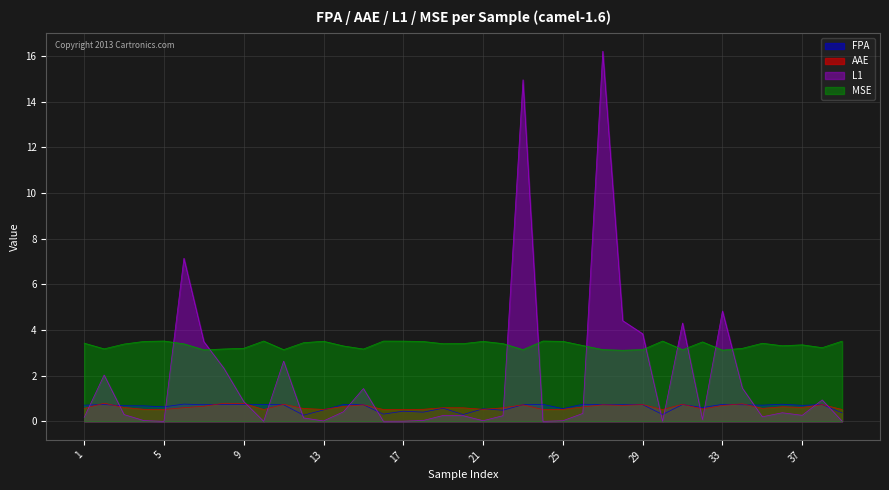

Reading left to right, list all the values displayed in this chart.

FPA: 0.7	0.7	0.7	0.7	0.6	0.8	0.7	0.7	0.7	0.7	0.7	0.3	0.5	0.7	0.7	0.3	0.4	0.4	0.6	0.3	0.5	0.5	0.7	0.7	0.6	0.8	0.7	0.7	0.7	0.3	0.7	0.6	0.7	0.7	0.7	0.8	0.7	0.7	0.4
AAE: 0.6	0.8	0.6	0.5	0.5	0.6	0.7	0.8	0.8	0.5	0.7	0.6	0.5	0.7	0.7	0.5	0.5	0.5	0.6	0.6	0.5	0.6	0.7	0.5	0.5	0.6	0.7	0.7	0.7	0.5	0.7	0.5	0.7	0.8	0.6	0.6	0.6	0.7	0.5
L1: 0.2	2.0	0.3	0.0	0.0	7.1	3.5	2.3	0.9	0.0	2.6	0.2	0.0	0.4	1.4	0.0	0.0	0.0	0.3	0.2	0.0	0.2	15.0	0.0	0.0	0.3	16.2	4.4	3.8	0.0	4.3	0.1	4.8	1.5	0.2	0.4	0.3	0.9	0.0
MSE: 3.4	3.2	3.4	3.5	3.5	3.4	3.1	3.2	3.2	3.5	3.1	3.4	3.5	3.3	3.2	3.5	3.5	3.5	3.4	3.4	3.5	3.4	3.1	3.5	3.5	3.3	3.1	3.1	3.1	3.5	3.1	3.5	3.1	3.2	3.4	3.3	3.4	3.2	3.5